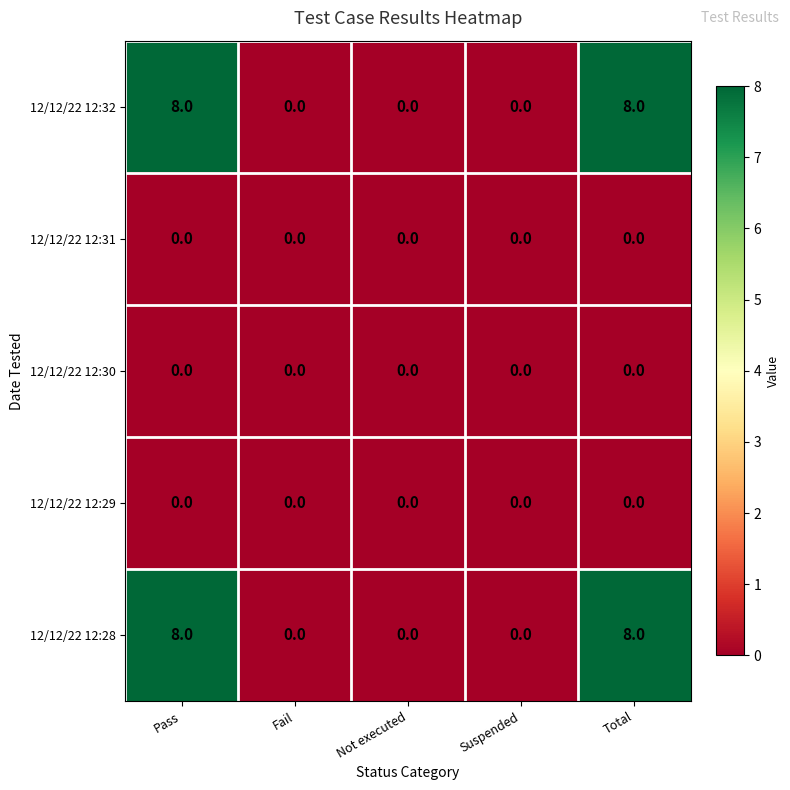

What is the total value across all series at Total?

16